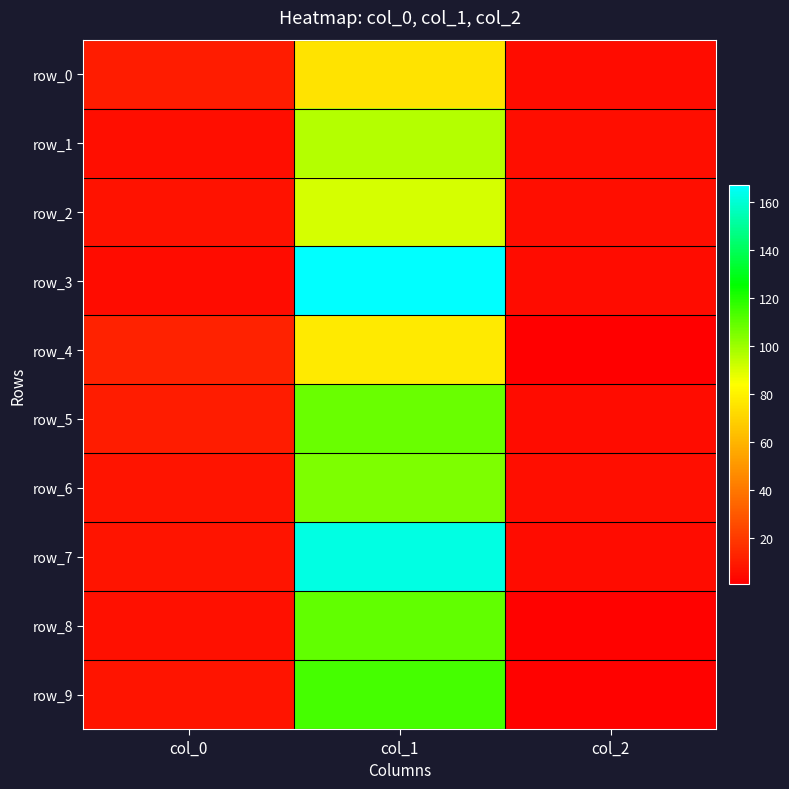

At which label is row_3 closest to 86?

col_0